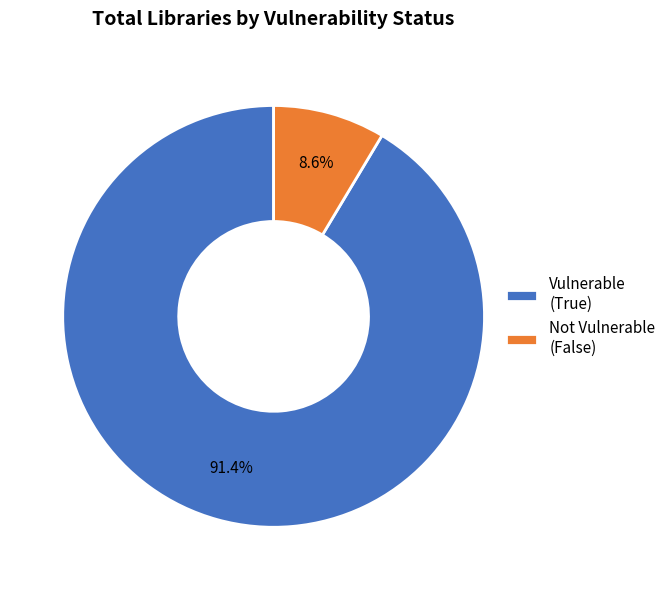

Is there any slice that represents more than half of the pie?

Yes